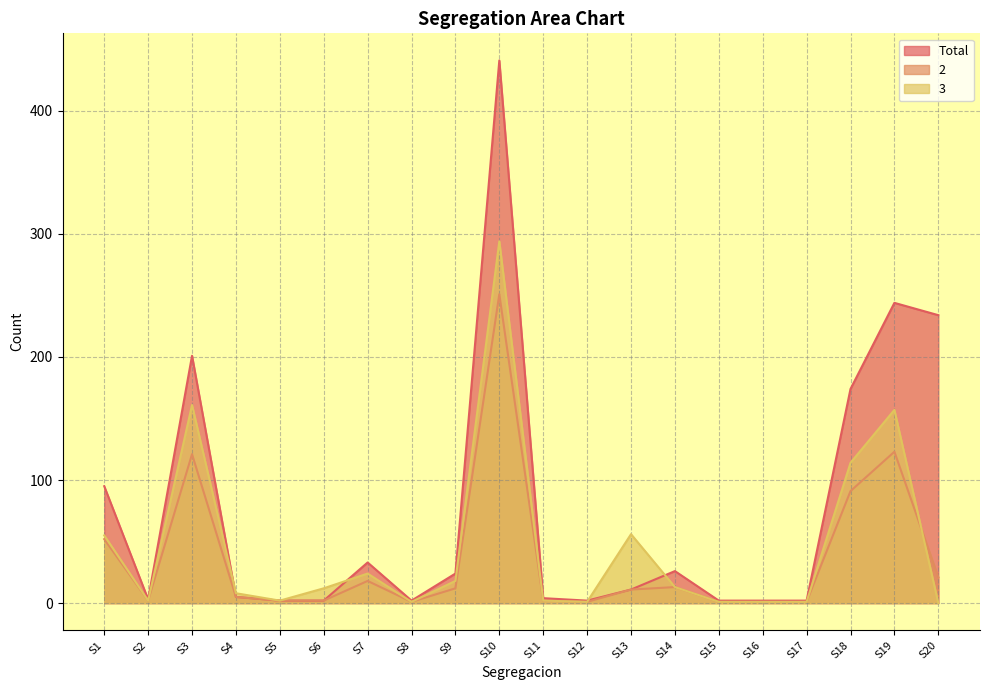

Rank the series at S13 from lowest to highest value.

Total, 2, 3